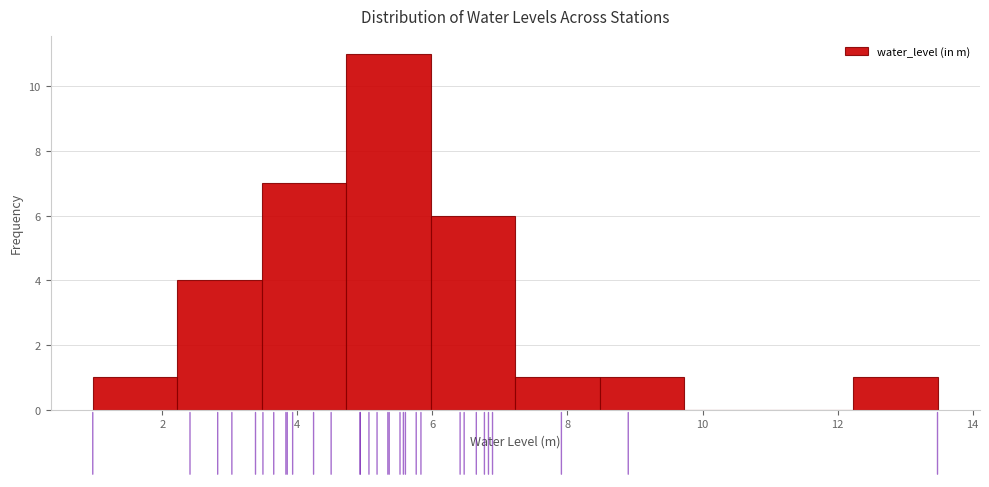

How tall is the bar that spans 1.0 to 2.2 on the x-axis? Neither the bar edges nor the heights are printed on the chart, so give them approximately, as read against the axes.

1